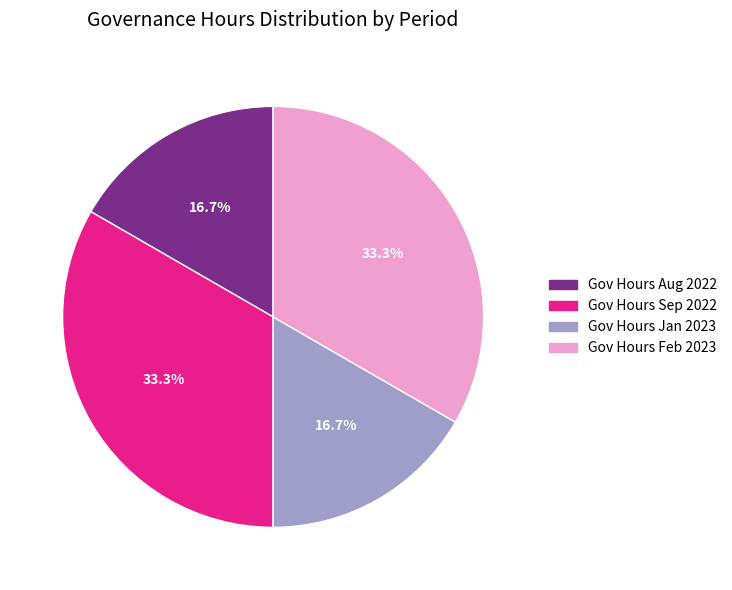

Is there any slice that represents more than half of the pie?

No